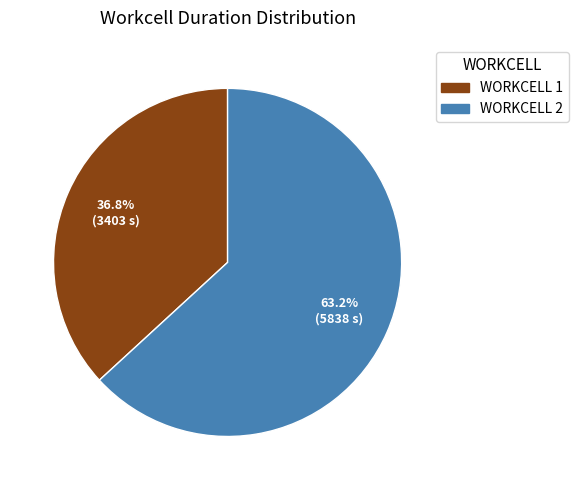

Does any single category account for the majority?

Yes